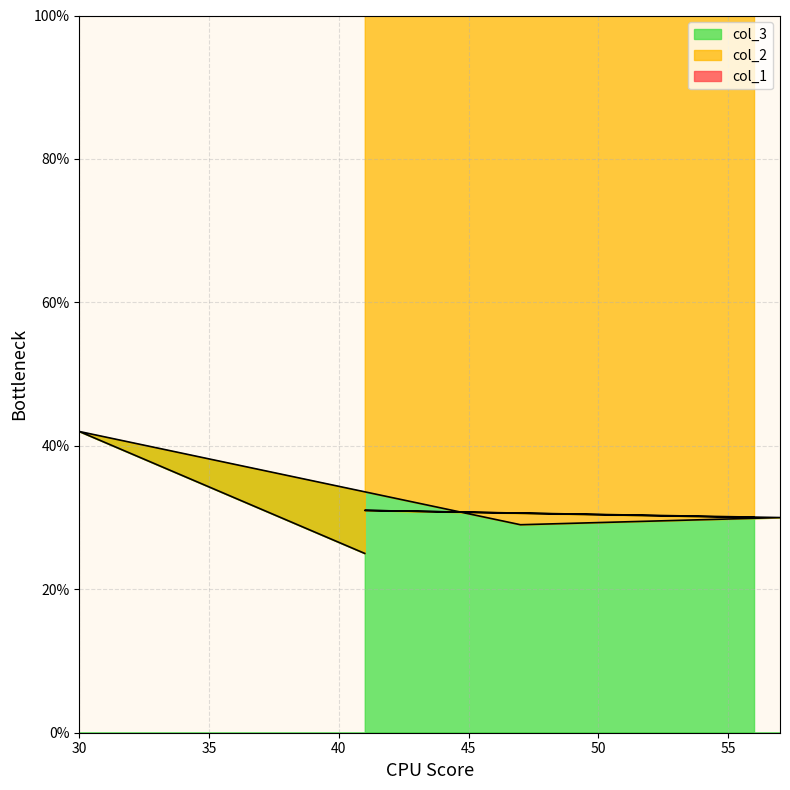

What is the average value of the col_1 series?

155